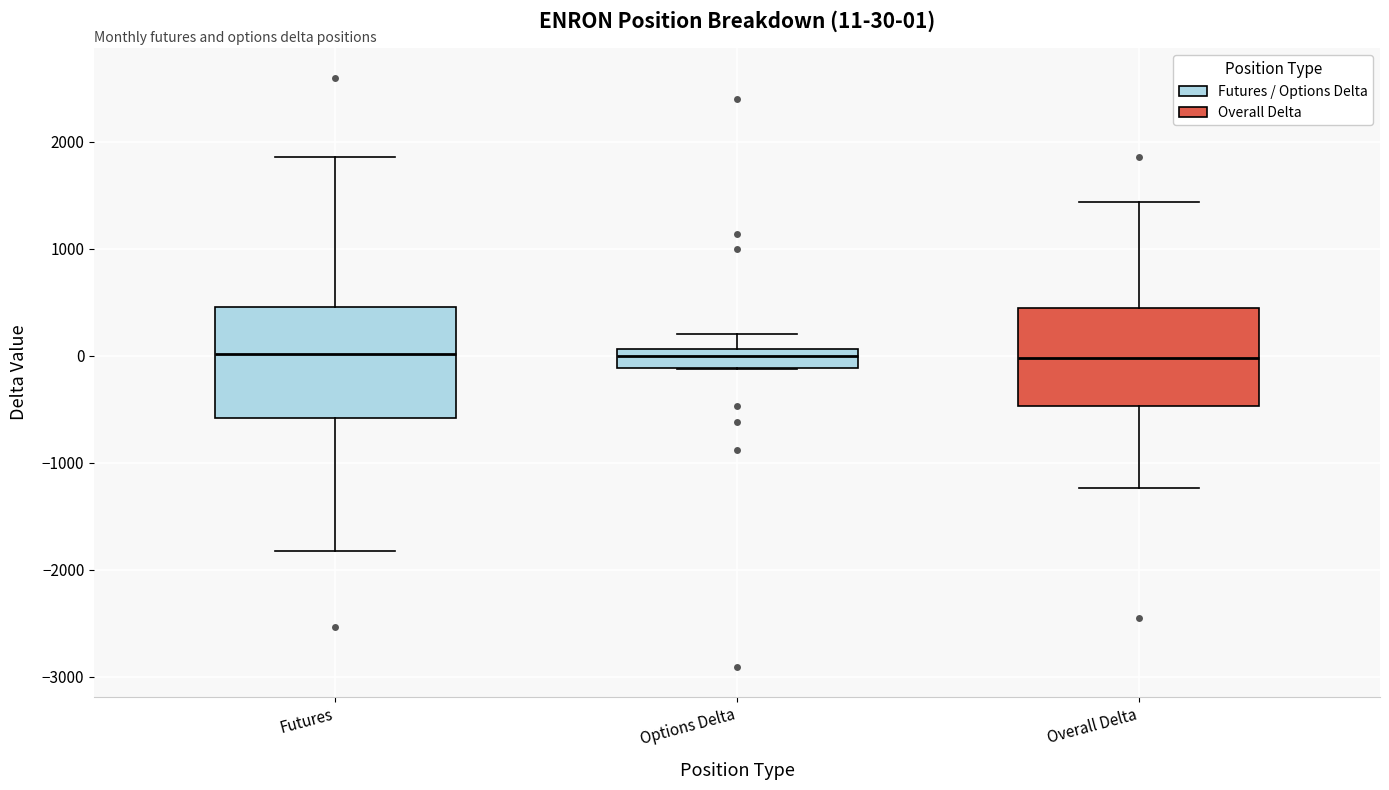

Comparing the boxes themselves (not the whiskers), which one is the tallest?

Futures